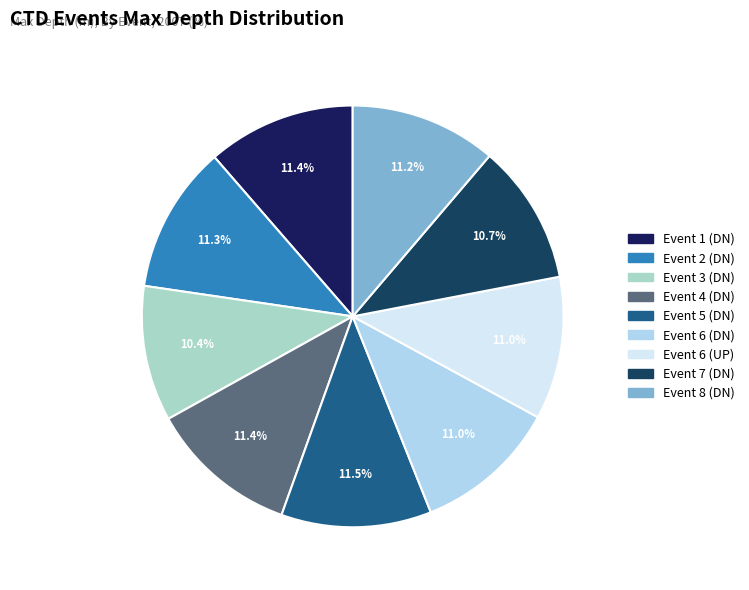

How many slices are in this pie chart?

9